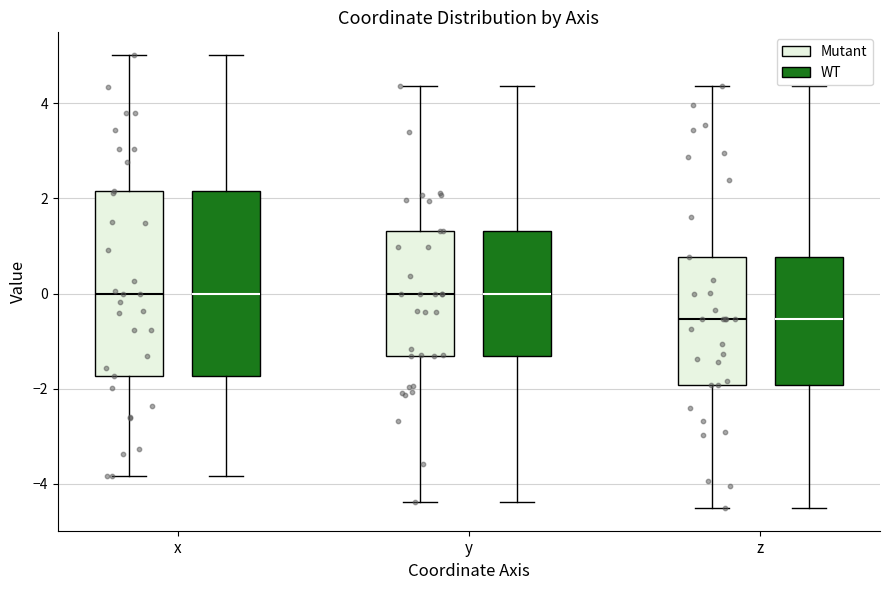

Reading left to right, read every box against the y-axis: the position of its median line, the range the box covers, and the ends of its whiskers. The values are not printed on the chart, so give them approximately, as read against the axis.

x (Mutant): median 0.0, box -1.8 to 2.2, whiskers -3.8 to 5.0
x (WT): median 0.0, box -1.8 to 2.2, whiskers -3.8 to 5.0
y (Mutant): median 0.0, box -1.4 to 1.4, whiskers -4.4 to 4.4
y (WT): median 0.0, box -1.4 to 1.4, whiskers -4.4 to 4.4
z (Mutant): median -0.6, box -2.0 to 0.8, whiskers -4.6 to 4.4
z (WT): median -0.6, box -2.0 to 0.8, whiskers -4.6 to 4.4